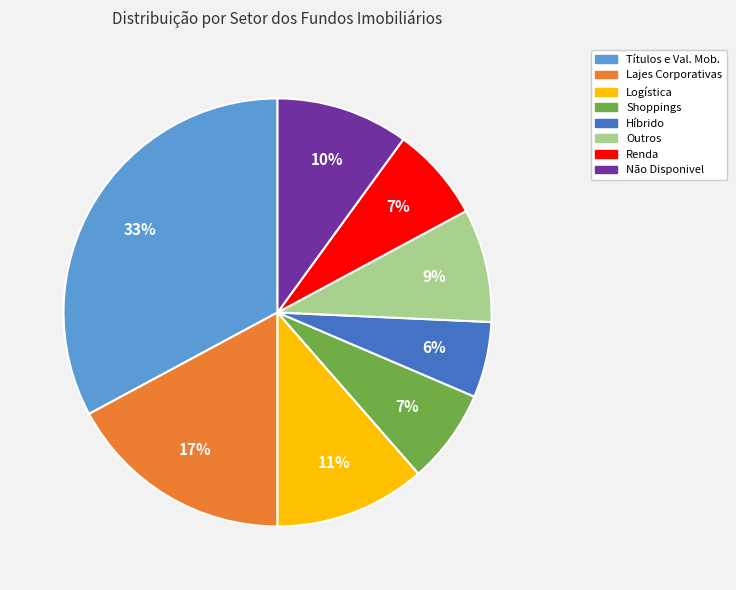

What is the ratio of the value at Shoppings to the value at Renda?

1.0